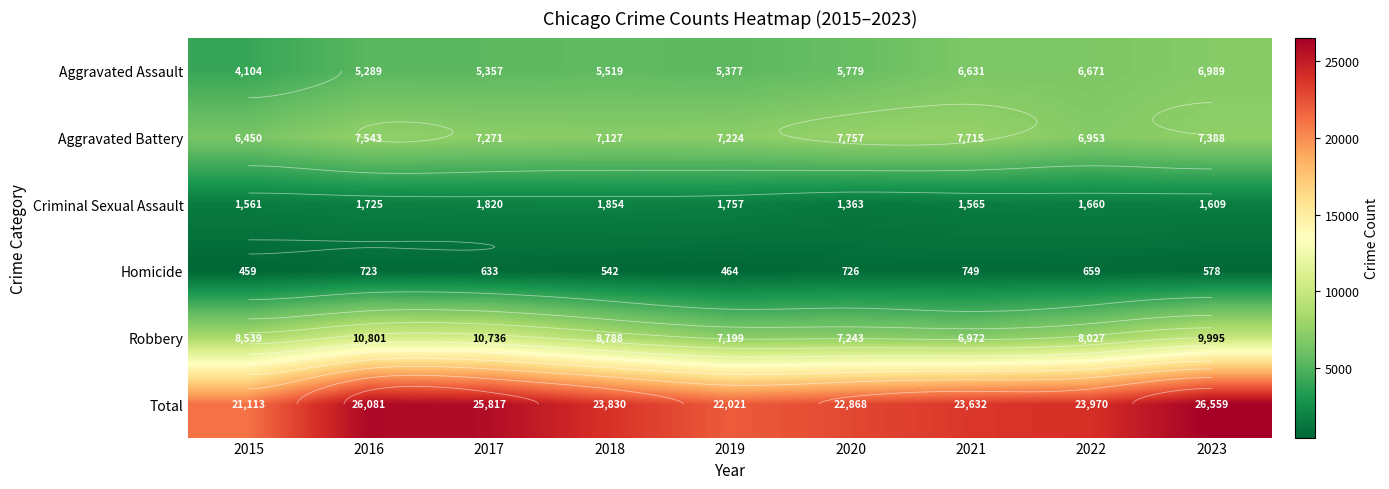

Which series has the largest range (max minus min)?

Total